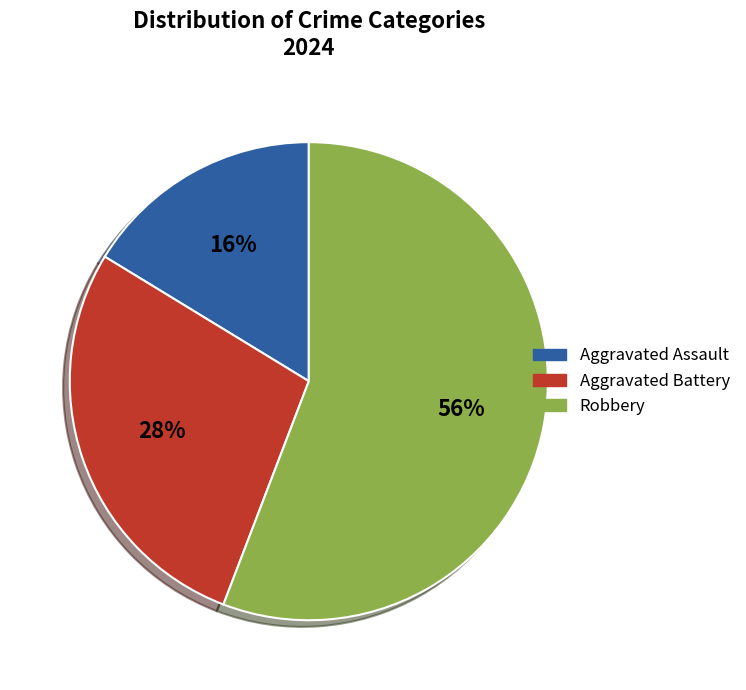

Approximately how many times larger is the value at Aggravated Assault compared to Robbery?

0.3